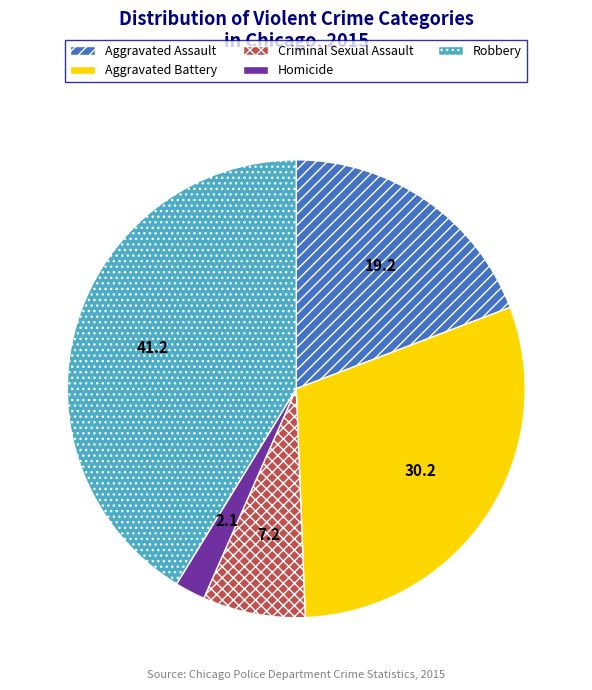

Rank the categories by value from lowest to highest.

Homicide, Criminal Sexual Assault, Aggravated Assault, Aggravated Battery, Robbery